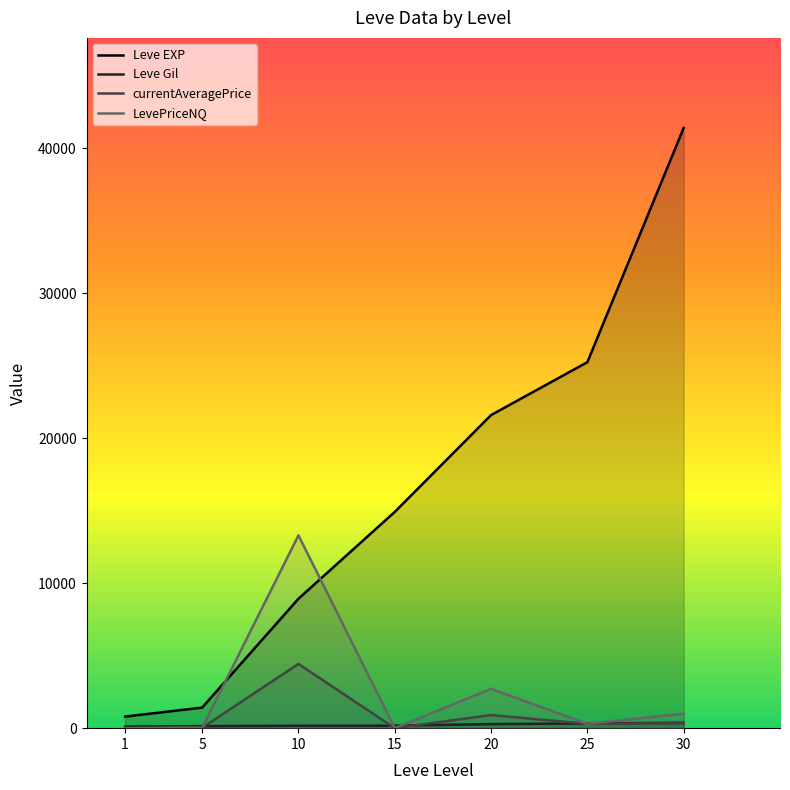

What is the value of the LevePriceNQ point at the 7th from the left?

999